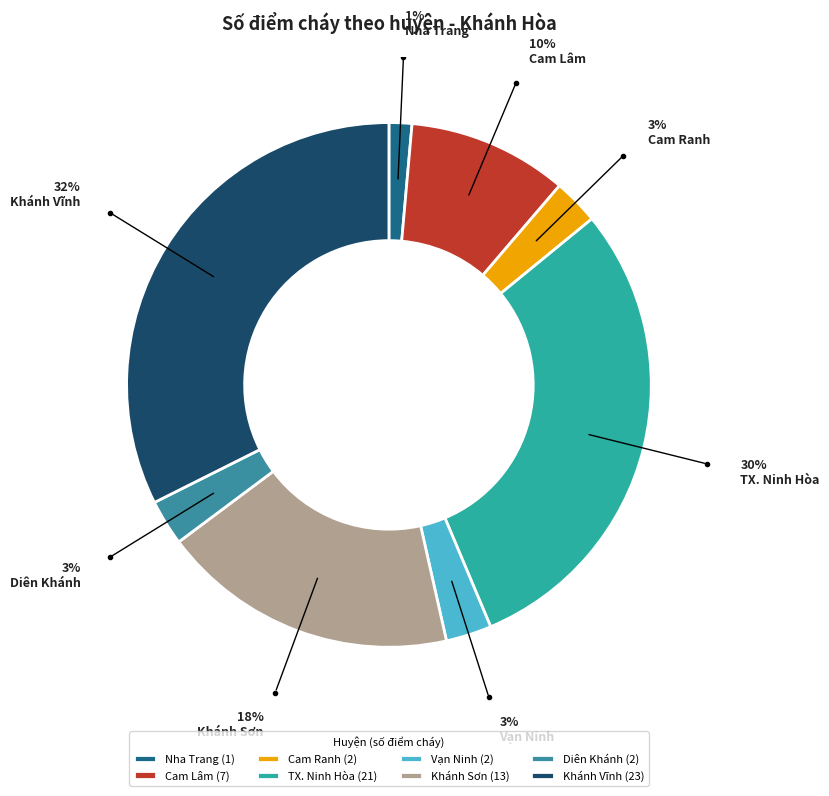

What portion of the pie excludes Vạn Ninh?

97.2%